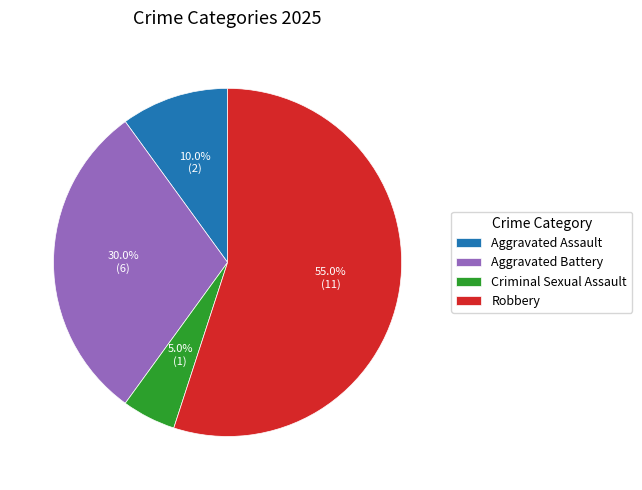

Approximately how many times larger is the value at Robbery compared to Aggravated Battery?

1.8